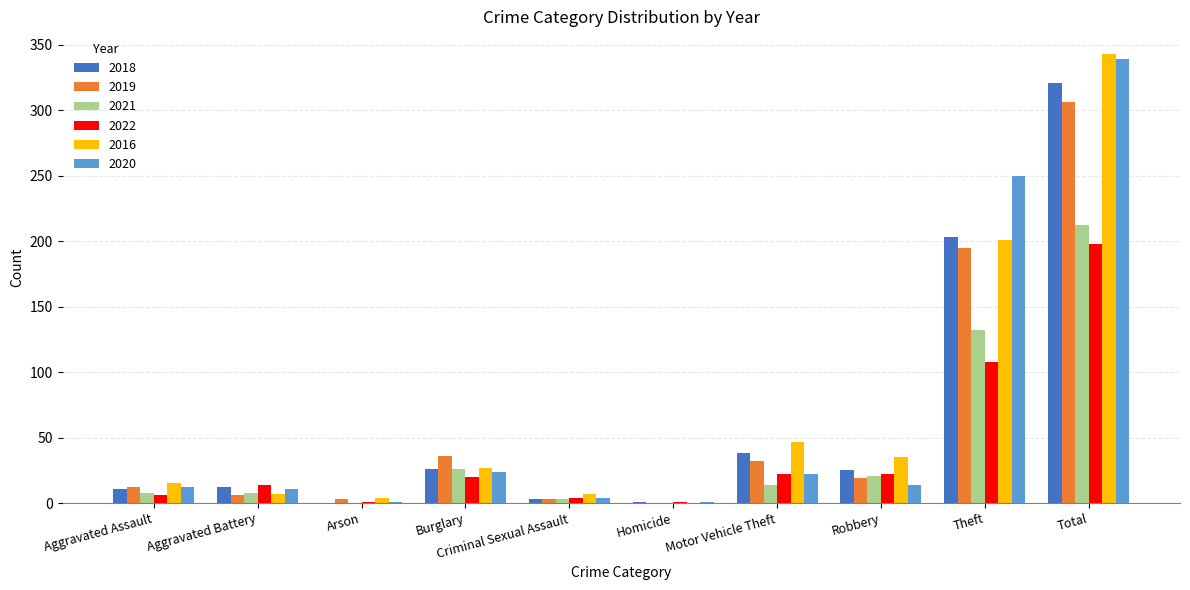

How many groups of bars are there?

10